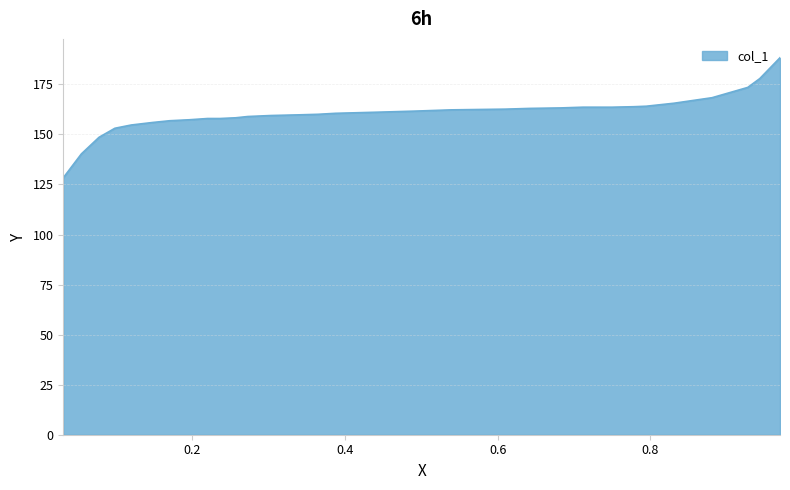

What is the minimum value shown in the chart?

128.3